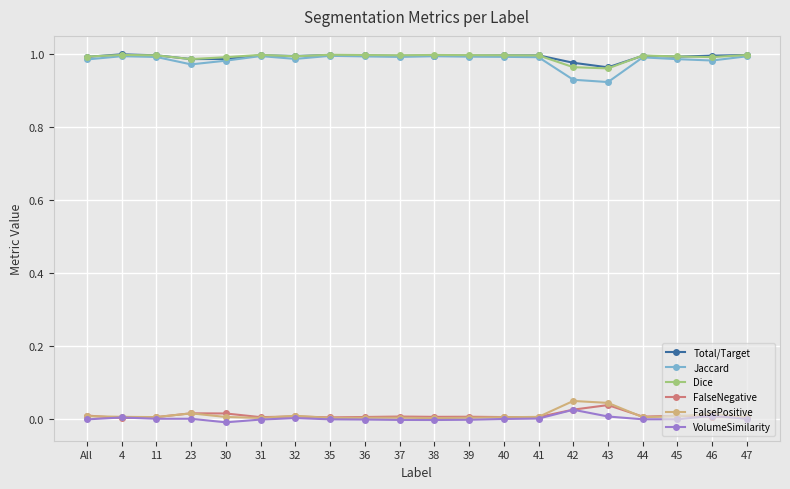

True or false: Jaccard has a value of 0.4 at 32.

False